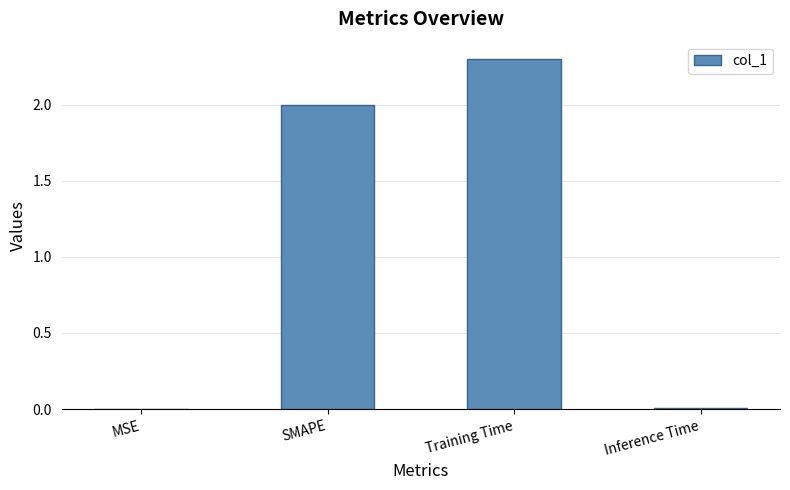

What is the difference between the values at Inference Time and Training Time?

2.3